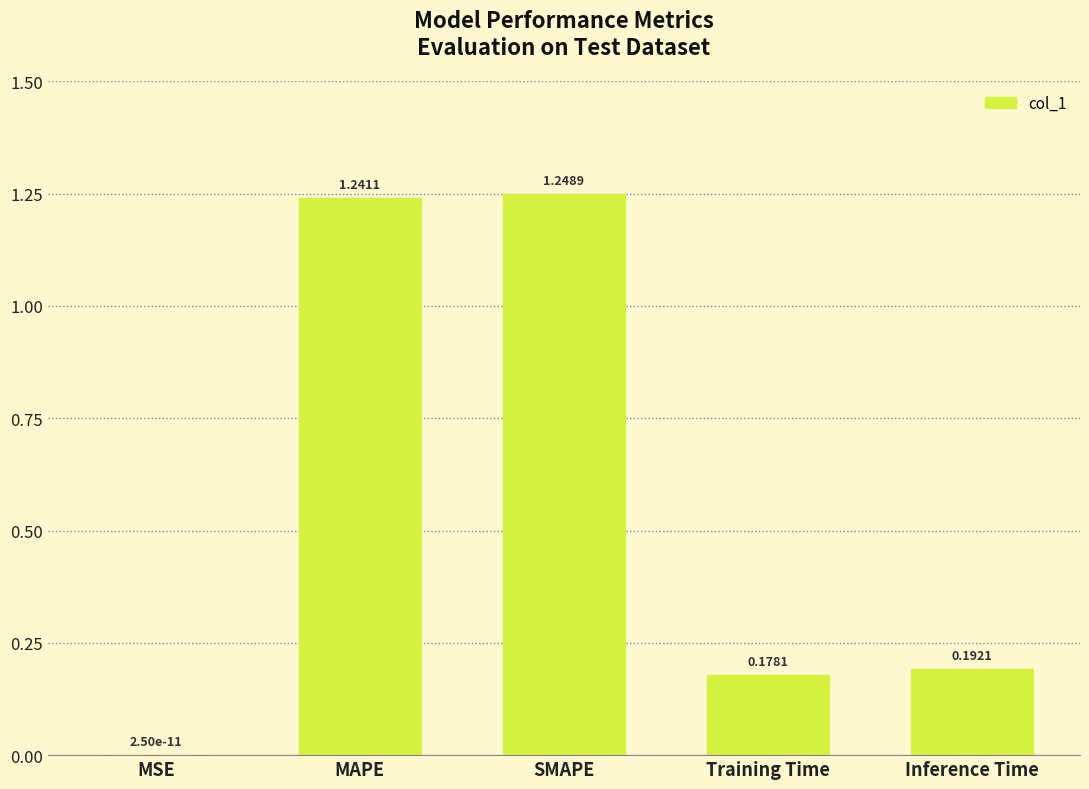

Between Training Time and SMAPE, which is larger?

SMAPE